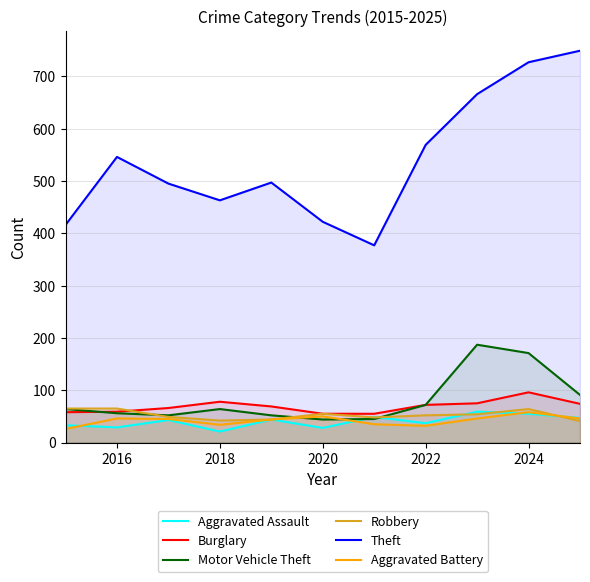

List the series in order of their peak value, highest first.

Theft, Motor Vehicle Theft, Burglary, Robbery, Aggravated Assault, Aggravated Battery